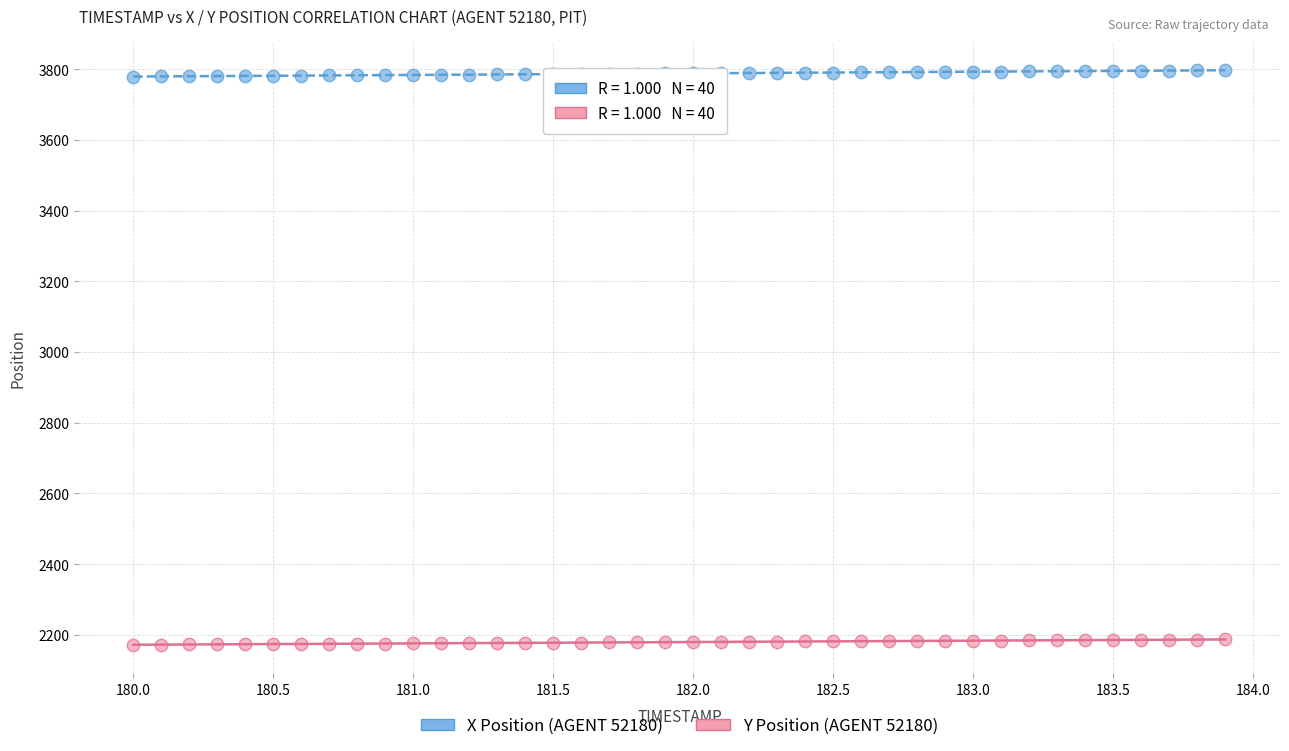

Which series reaches the maximum Y coordinate?

X Position (AGENT 52180)